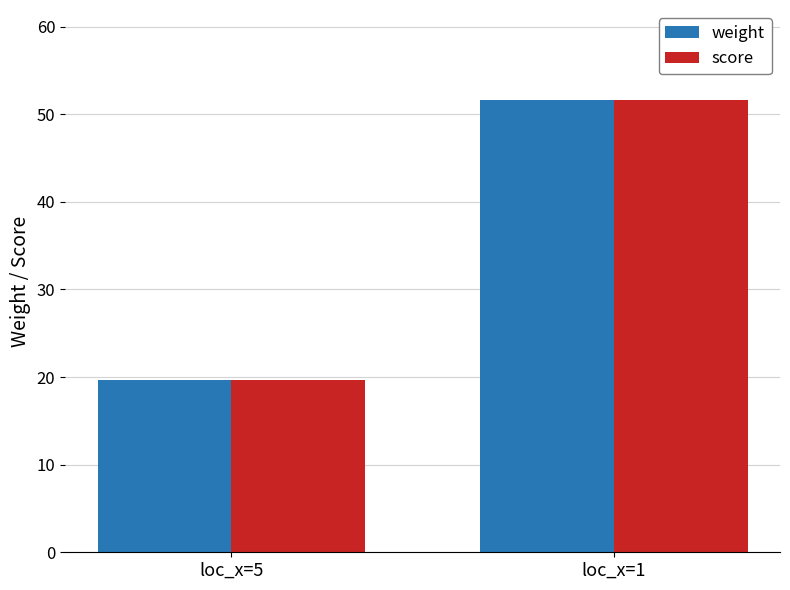

List the labels in order of weight value, largest first.

loc_x=1, loc_x=5